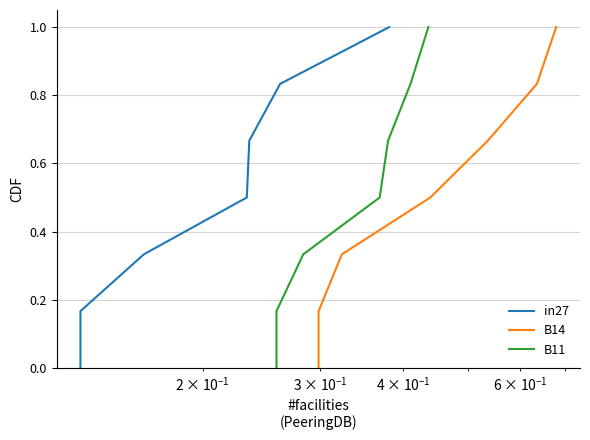

What are all the series names shown in the legend?

in27, B14, B11